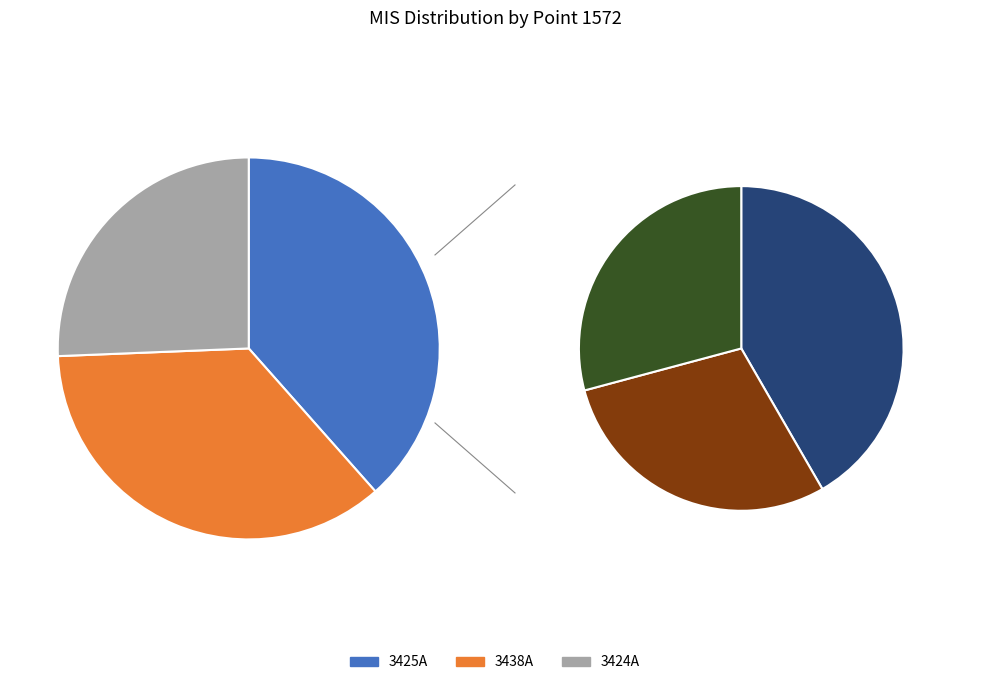

To the nearest percent, what portion does 3424A represent?

26%